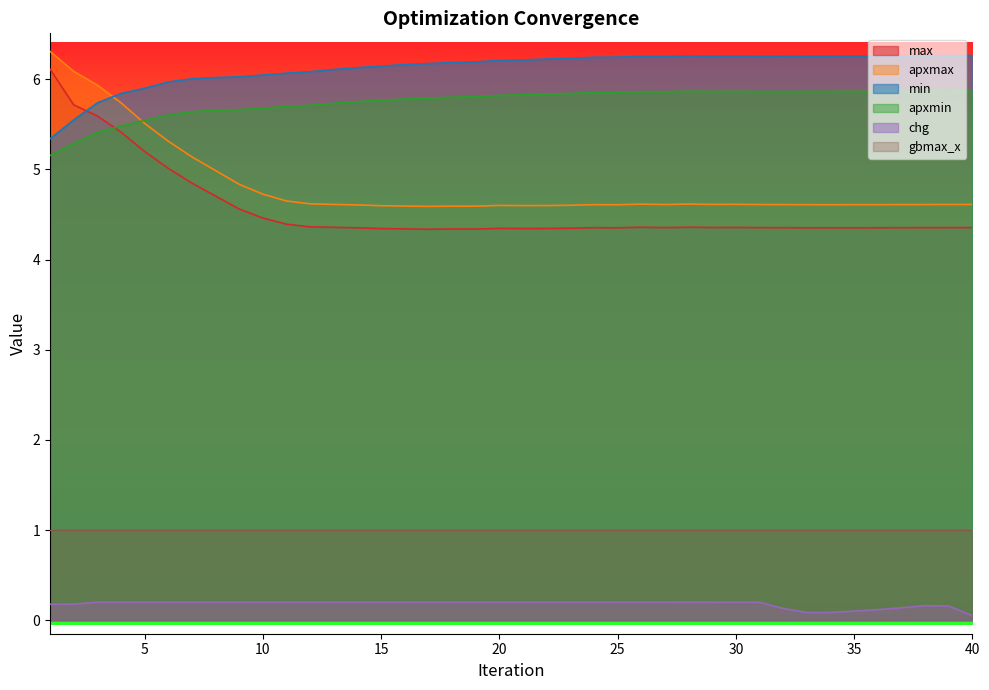

What is the sum of the apxmax values at 22 and 30?

9.2